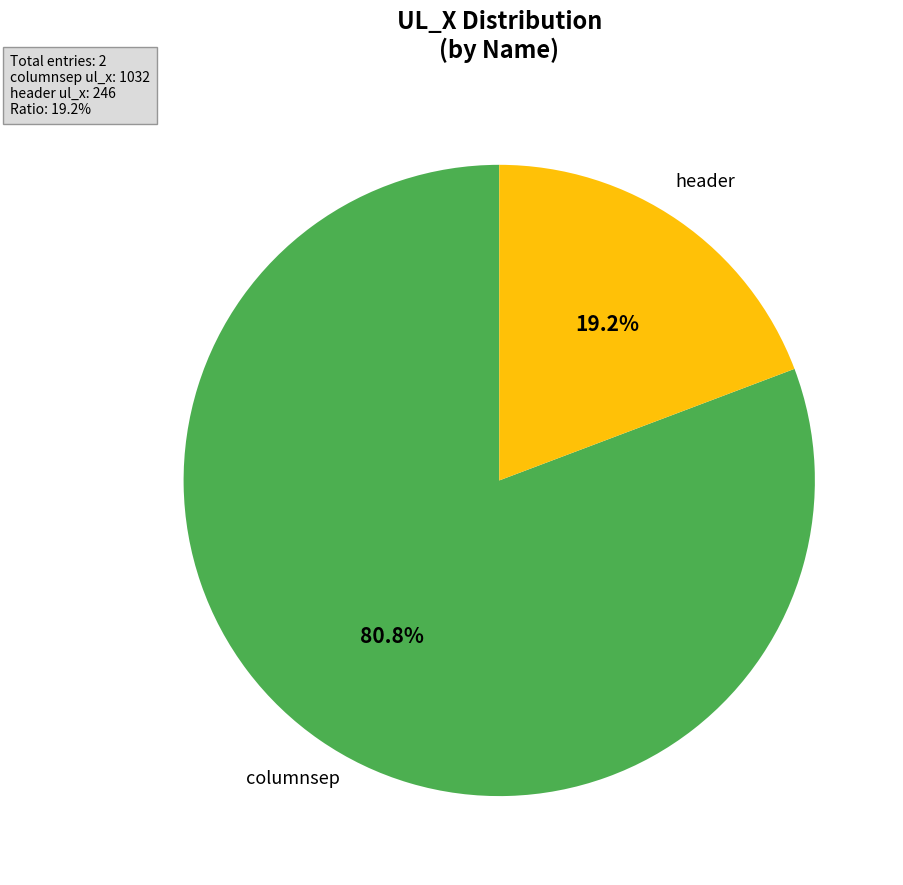

Is there any slice that represents more than half of the pie?

Yes